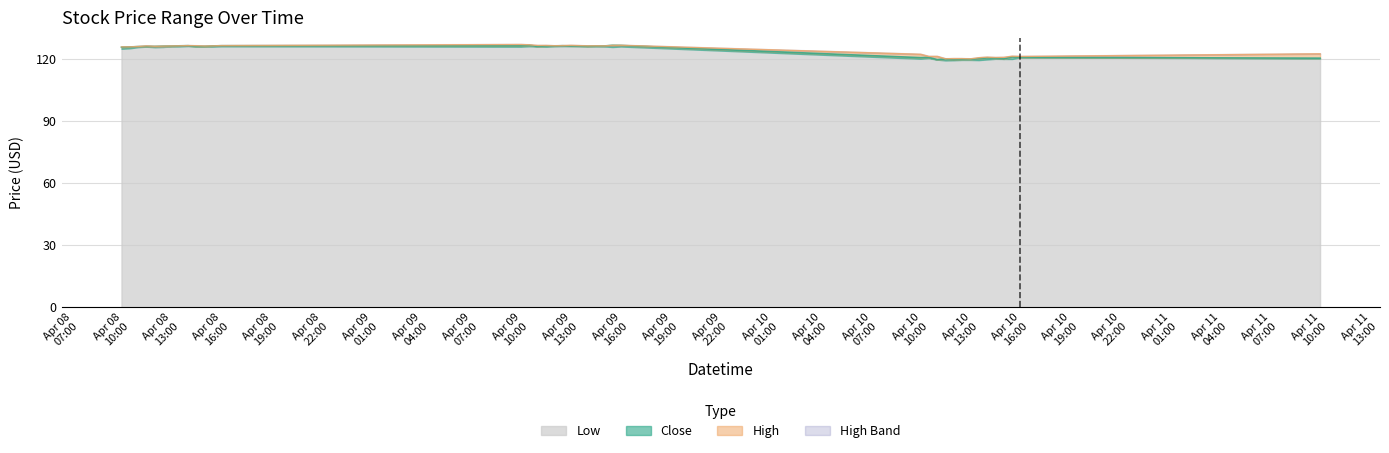

True or false: High and Close intersect in this chart.

False